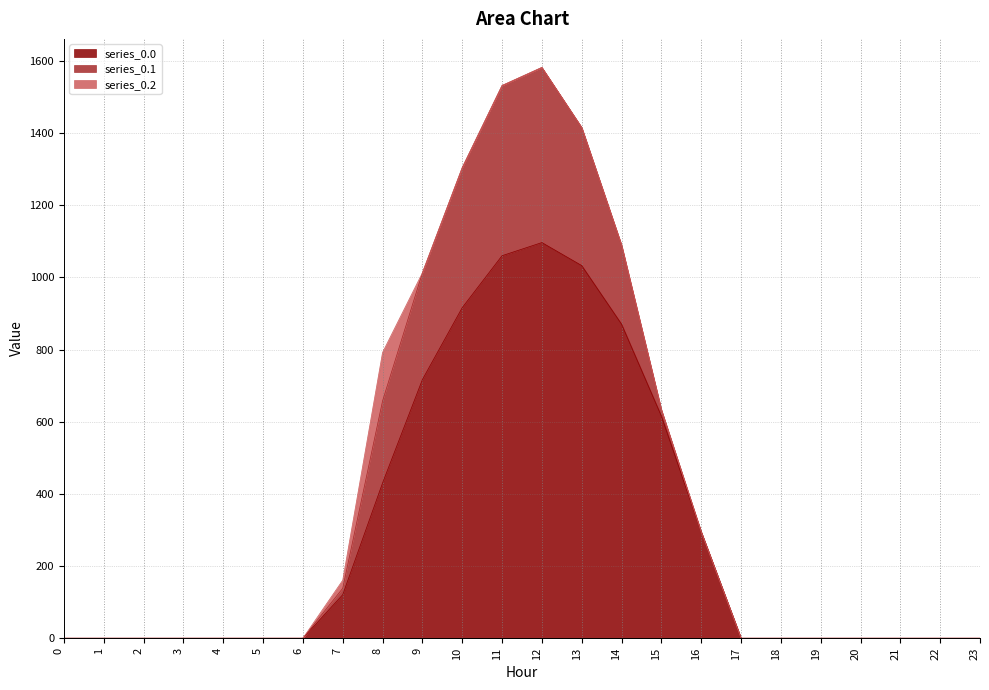

How many lines are shown in the chart?

3